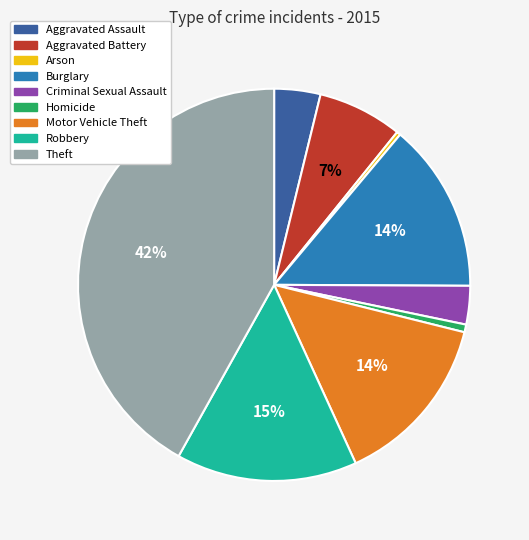

Approximately how many times larger is the value at Motor Vehicle Theft compared to Theft?

0.3